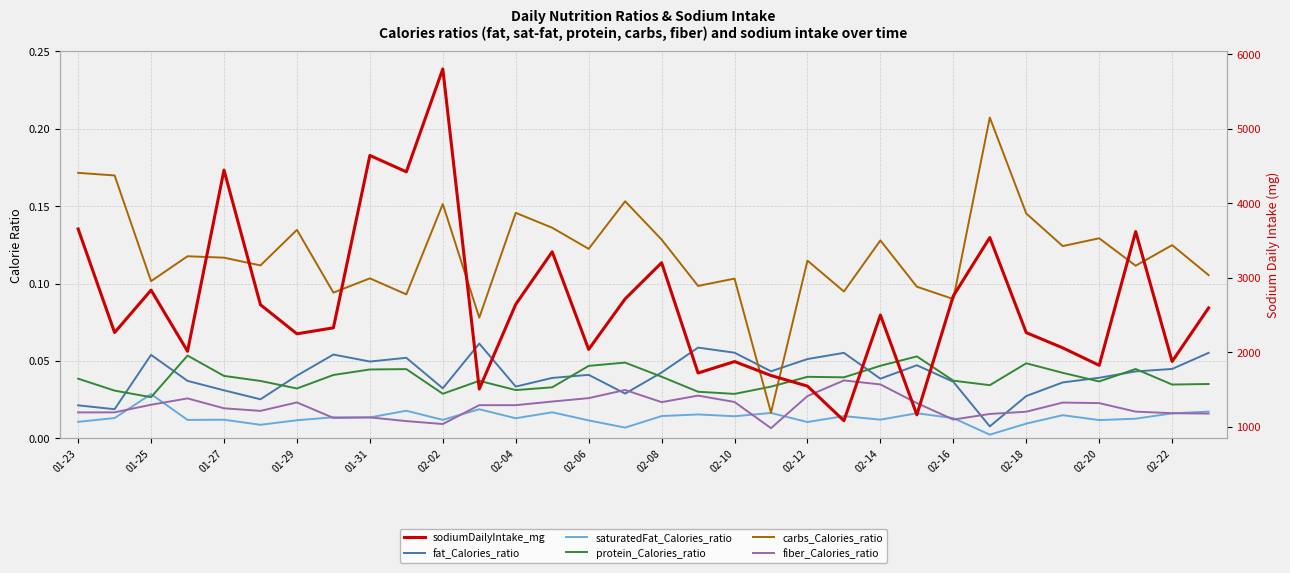

True or false: saturatedFat_Calories_ratio has a value of 0.0 at 02-10.

False